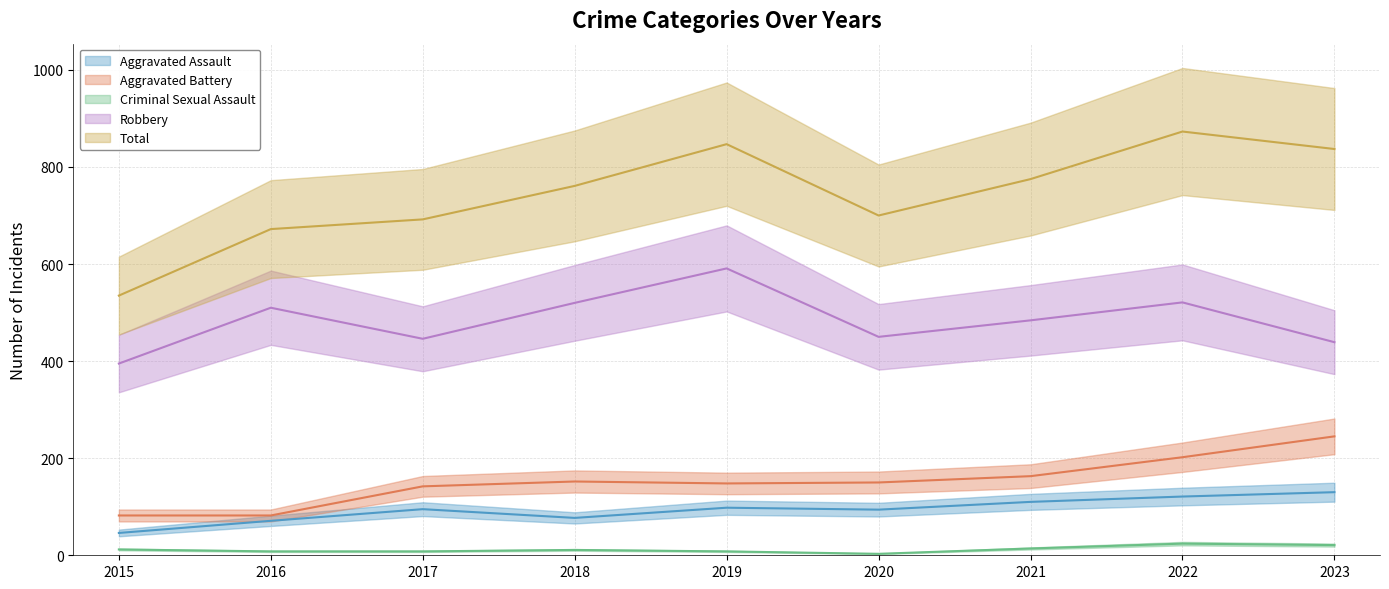

What is the greatest value displayed?

873